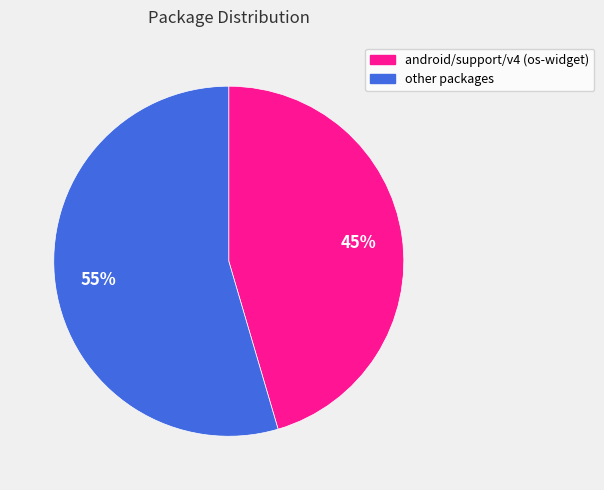

Is there a majority slice in this chart?

Yes